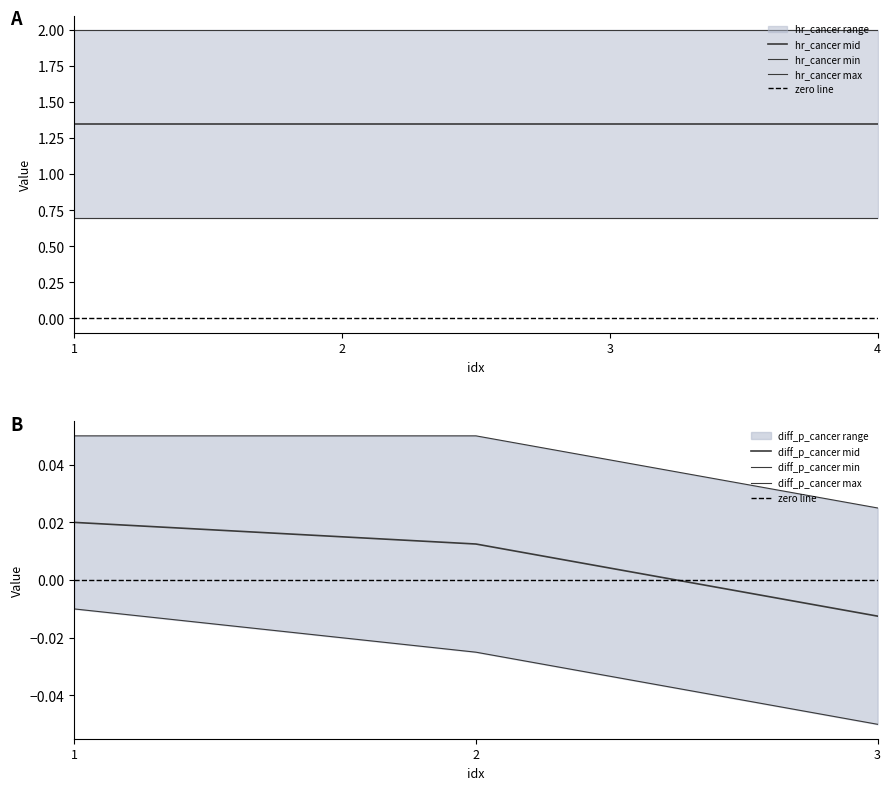

Reading left to right, extract all data points from this chart.

diff_p_cancer_min: -0.0	-0.0	-0.1
diff_p_cancer_max: 0.1	0.1	0.0